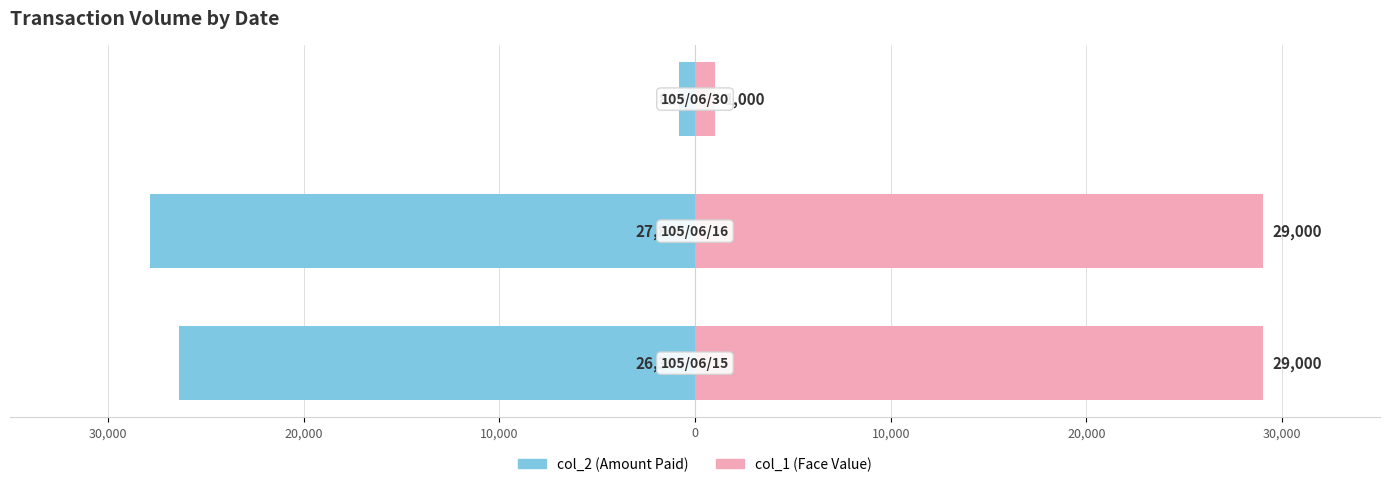

How many data points does each series have?

3